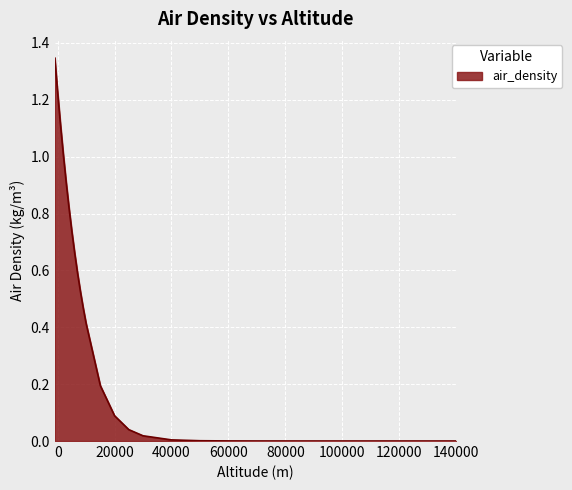

How many lines are shown in the chart?

1